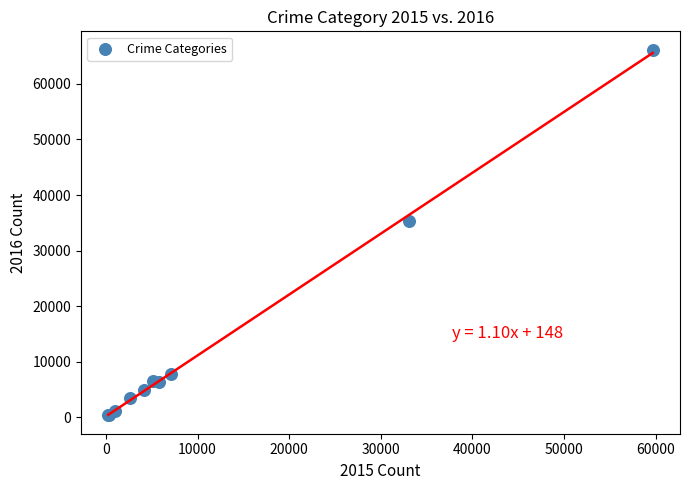

What Y value in the scatter plot is closest to 33245?

35315